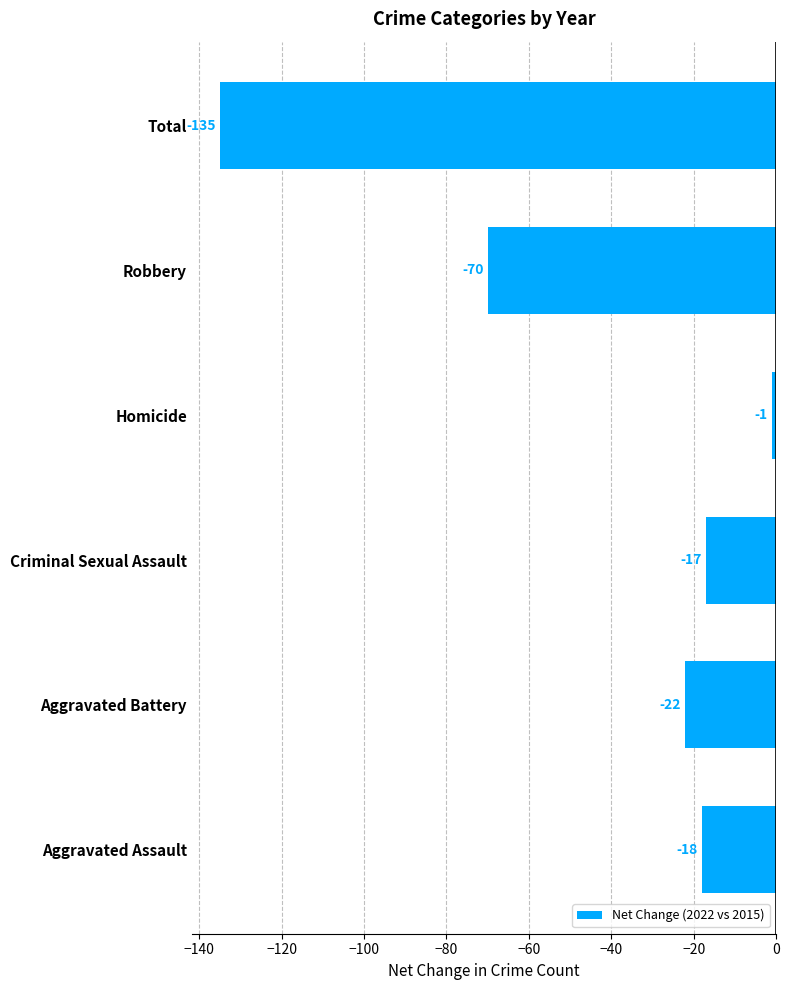

True or false: the data shows -31 at Aggravated Battery.

False